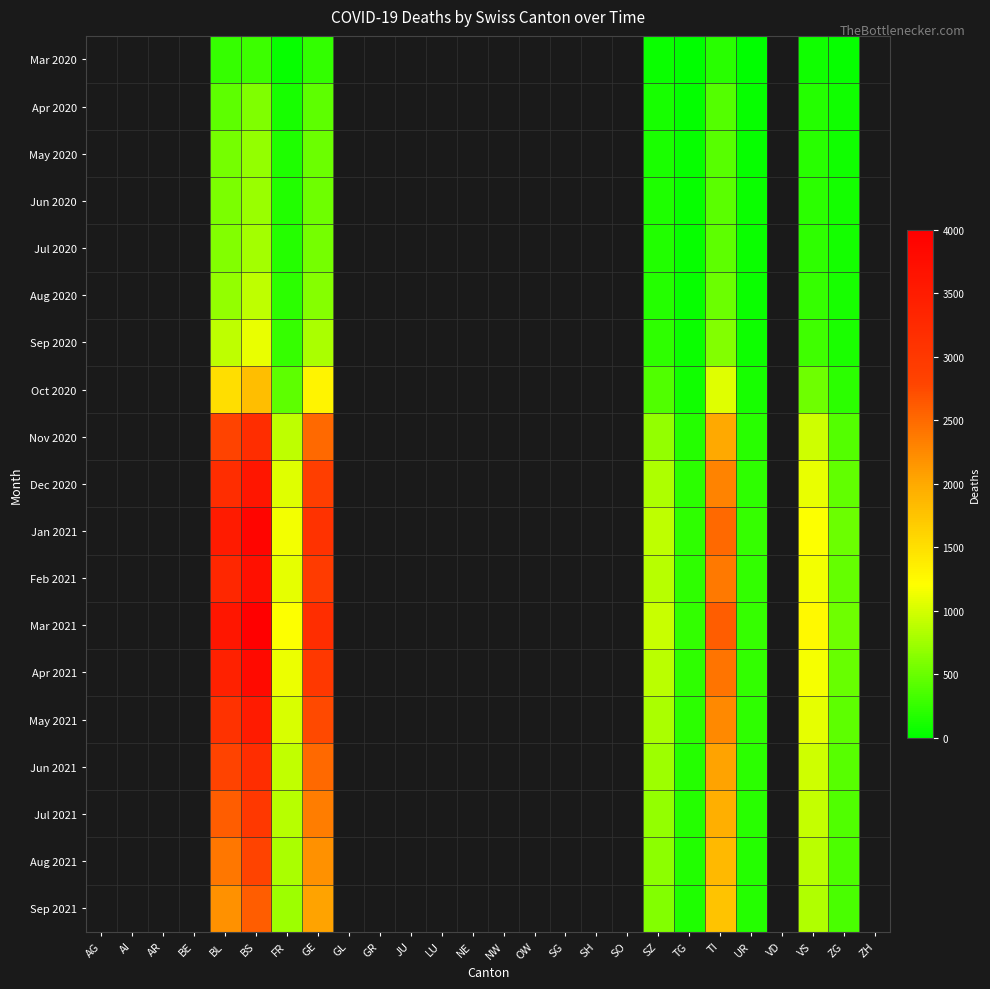

The value of Apr 2021 at BS is 6168.8. True or false?

False